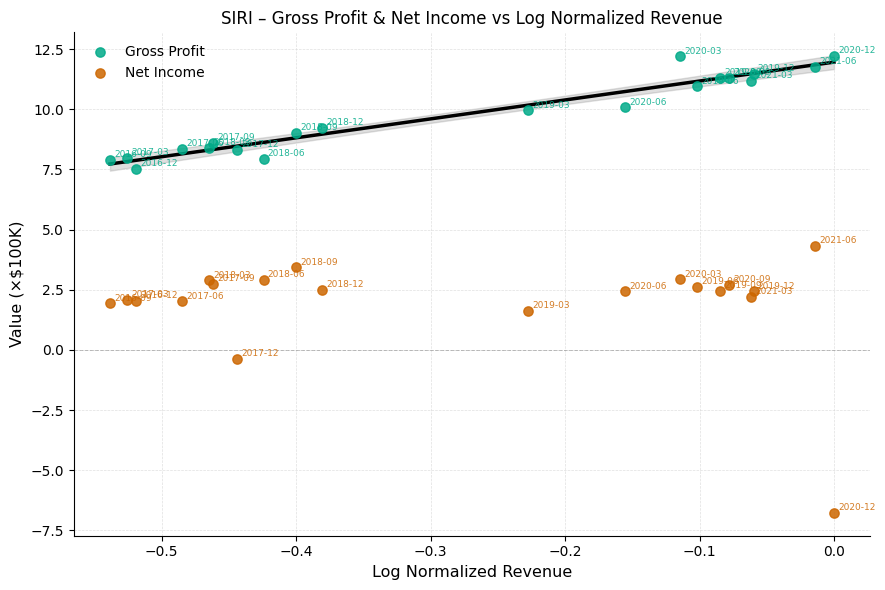

What are all the series names shown in the legend?

Gross Profit, Net Income